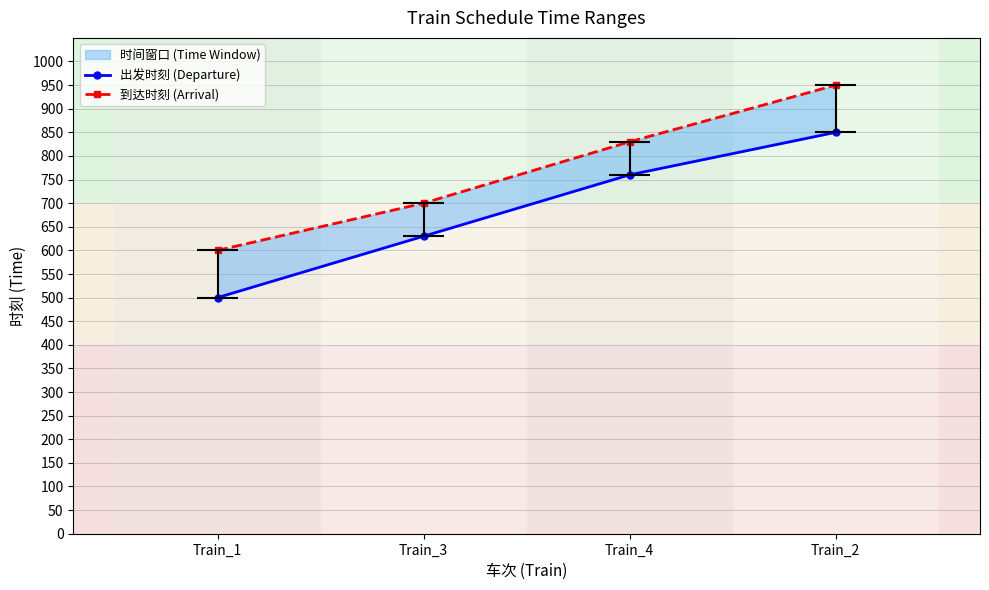

What is the sum of the 出发时刻 (Departure) values at Train_2 and Train_3?

1480